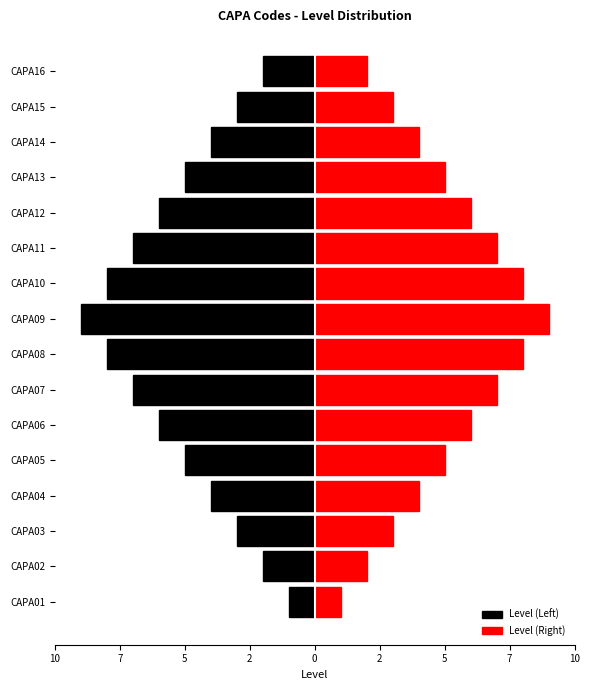

Is it true that Level (Right) equals 3 at CAPA02?

False